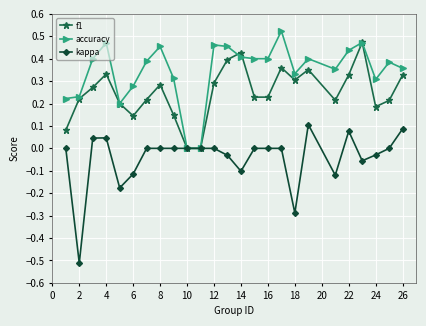

Which series has the largest range (max minus min)?

kappa